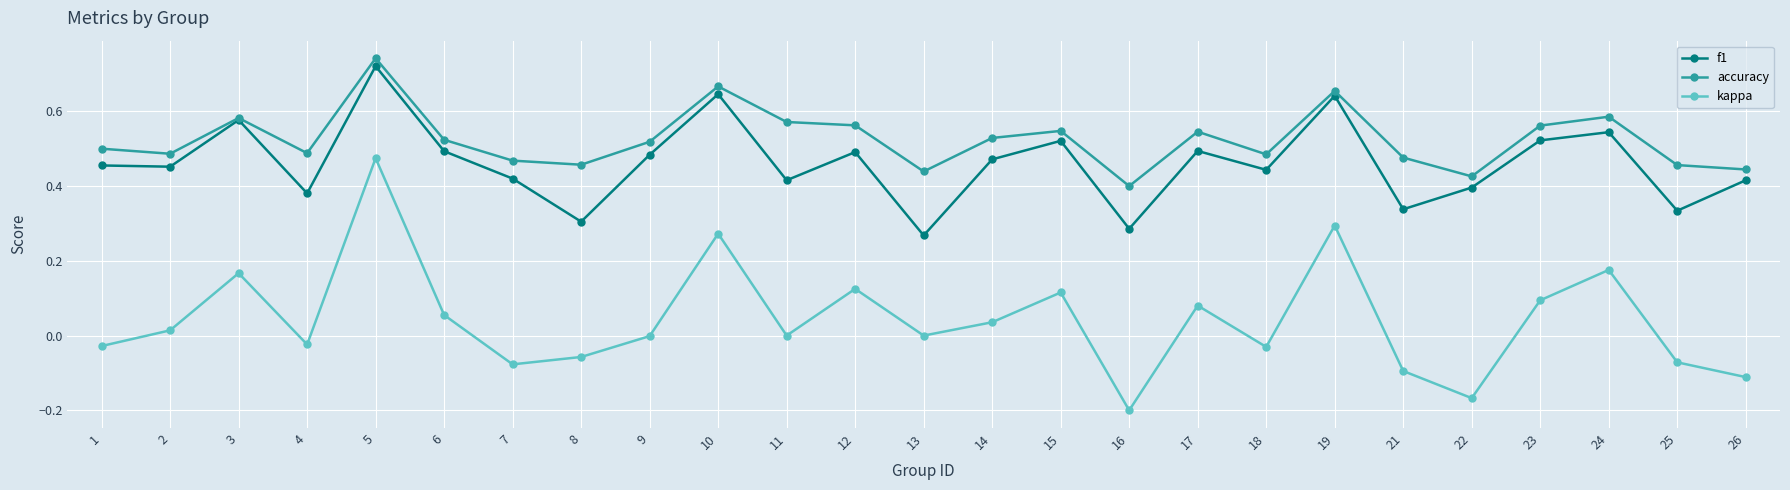

True or false: kappa and accuracy intersect in this chart.

False